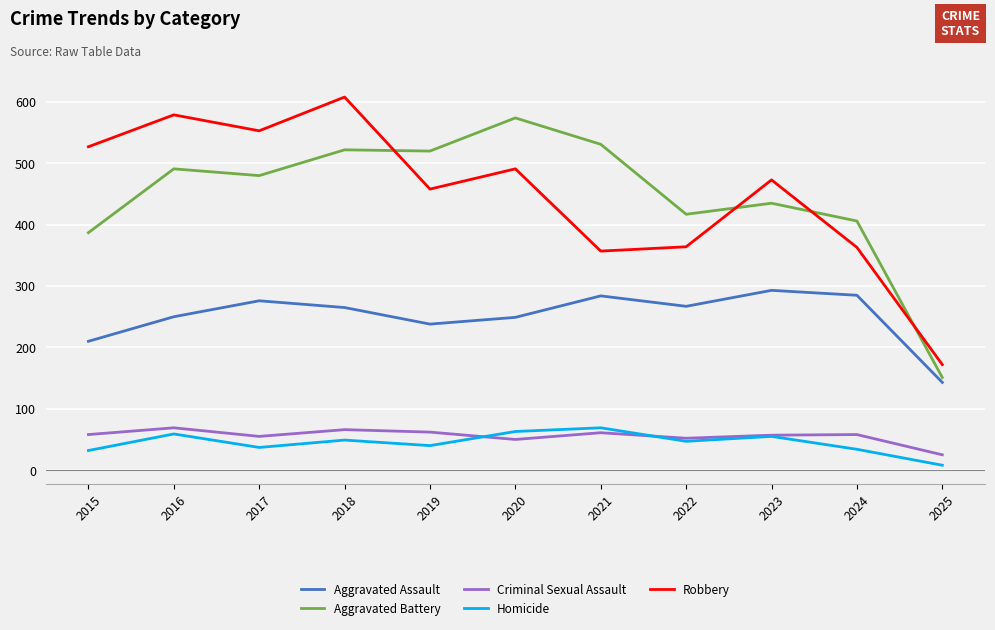

At how many categories does at least one series exceed 252?

10